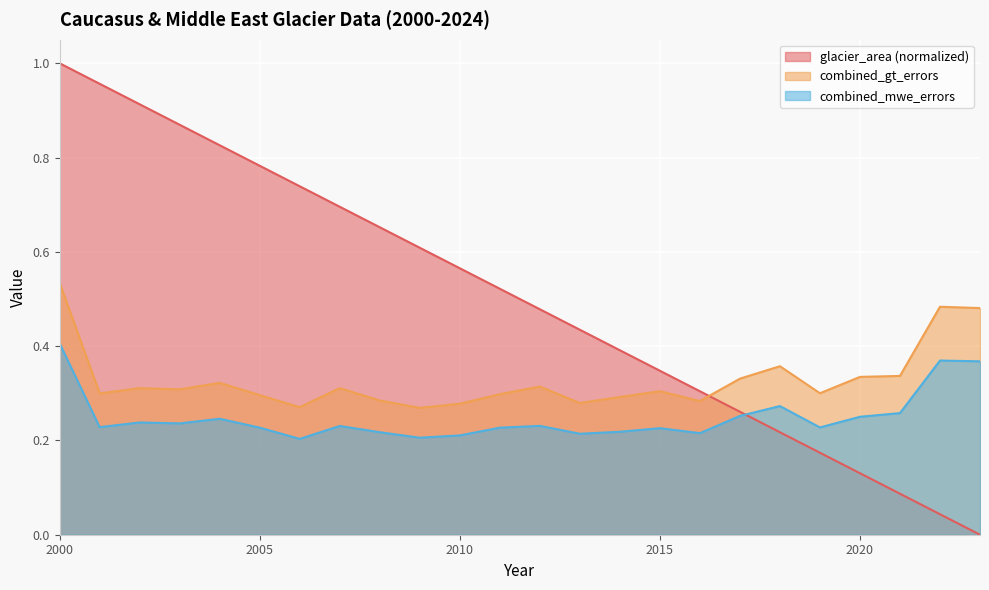

True or false: combined_mwe_errors and combined_gt_errors cross at least once.

False